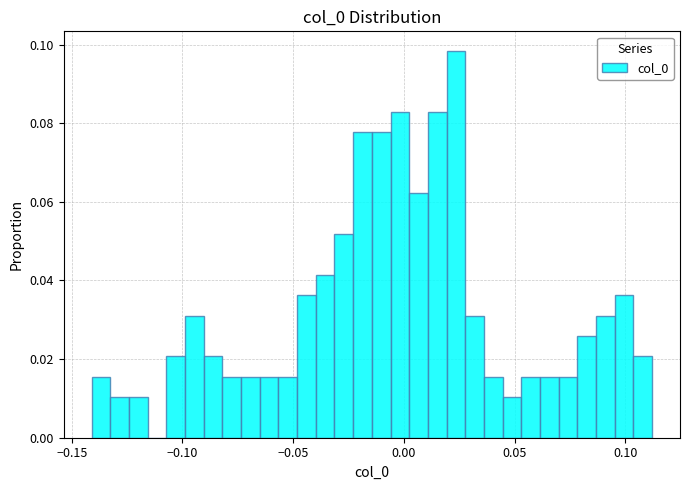

Read against the x-axis, roughly where is the centre of the tallest bar?

0.025